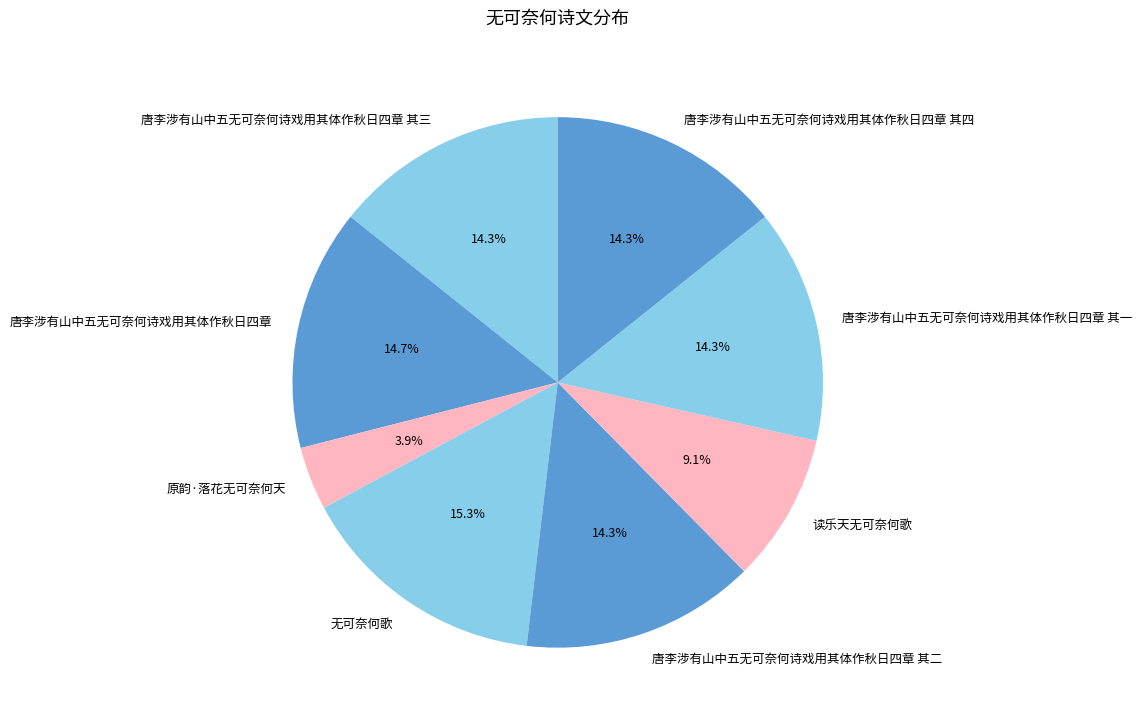

Which category has the biggest portion of the pie?

无可奈何歌